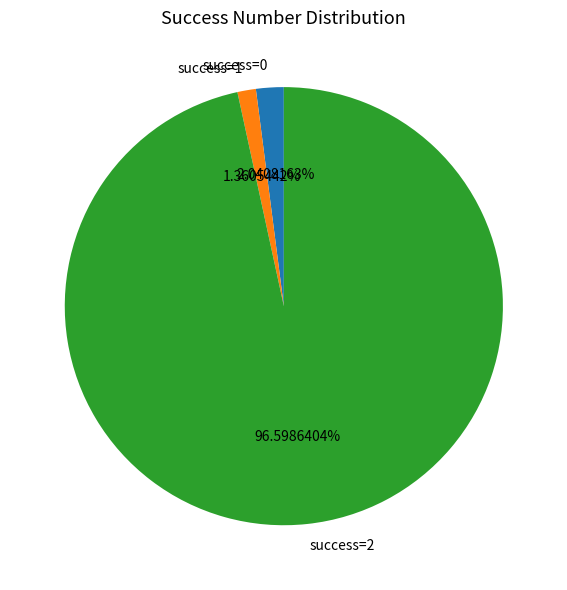

Does success=2 account for over 50% of the chart?

Yes